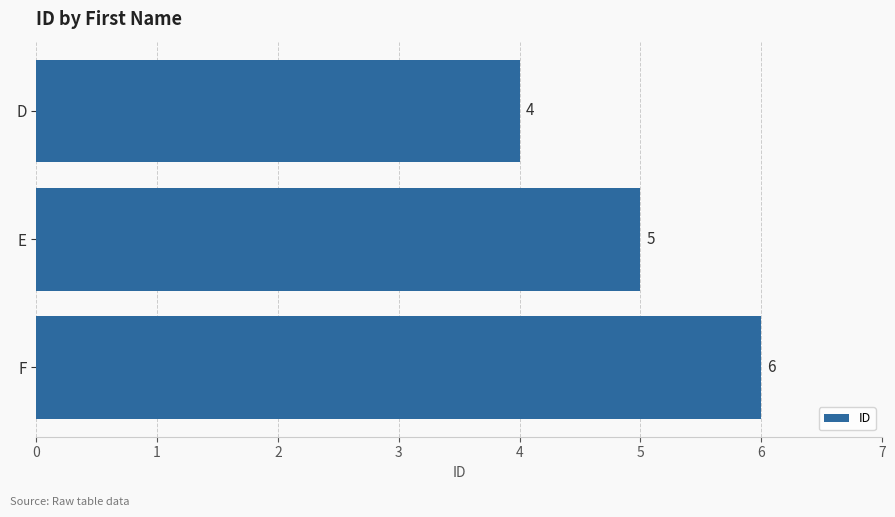

What is the value of the 3rd bar from the top?

6